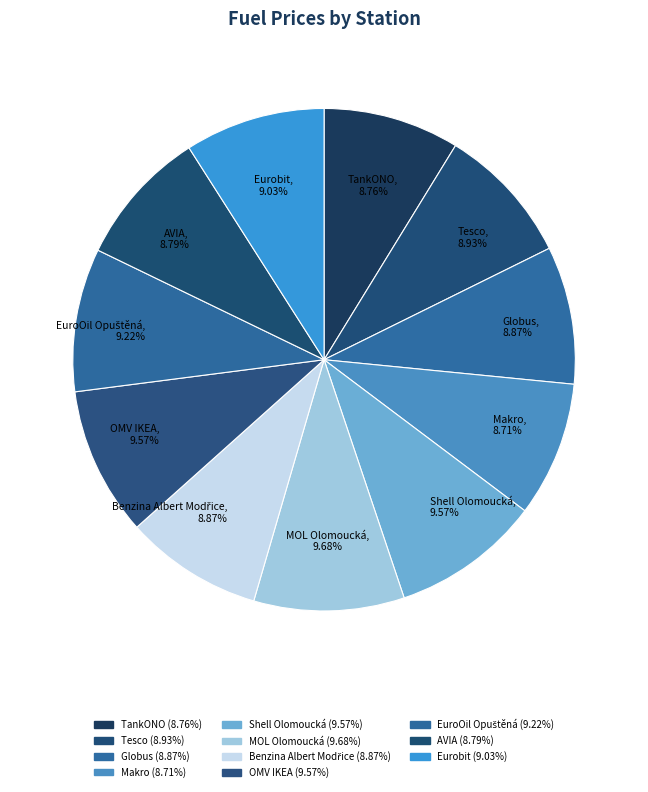

Does TankONO represent more than half of the total?

No